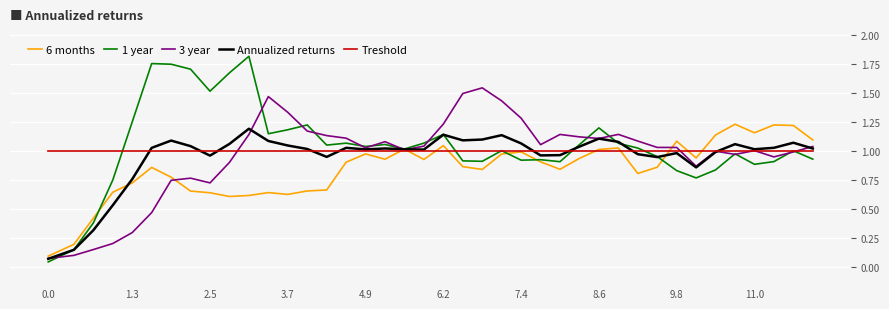

Which series has the widest spread of values?

1 year